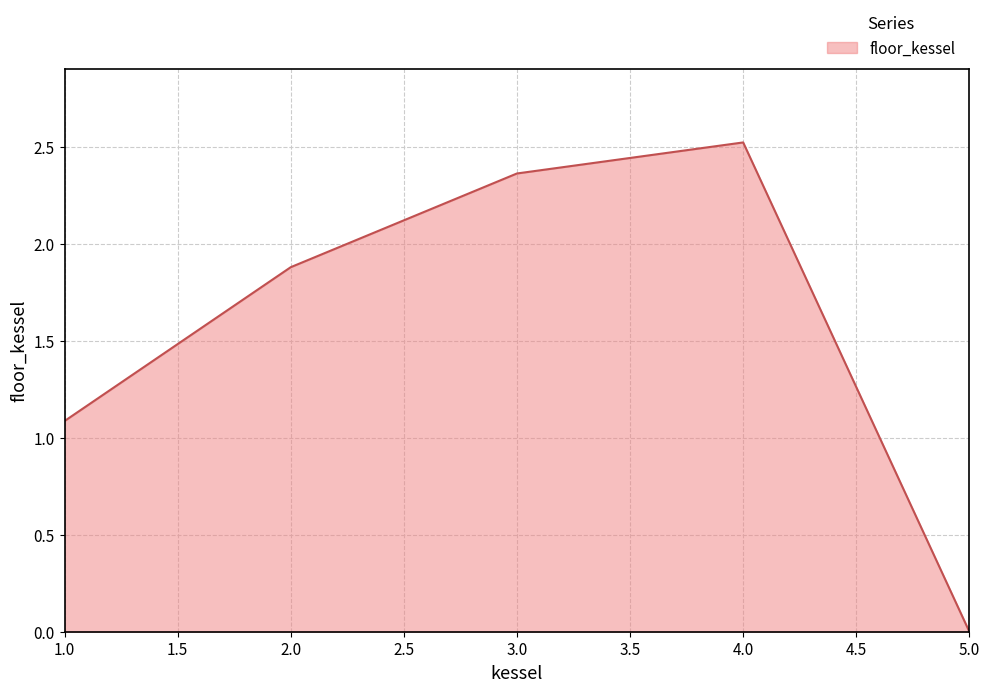

What position from the right is 3.0?

3